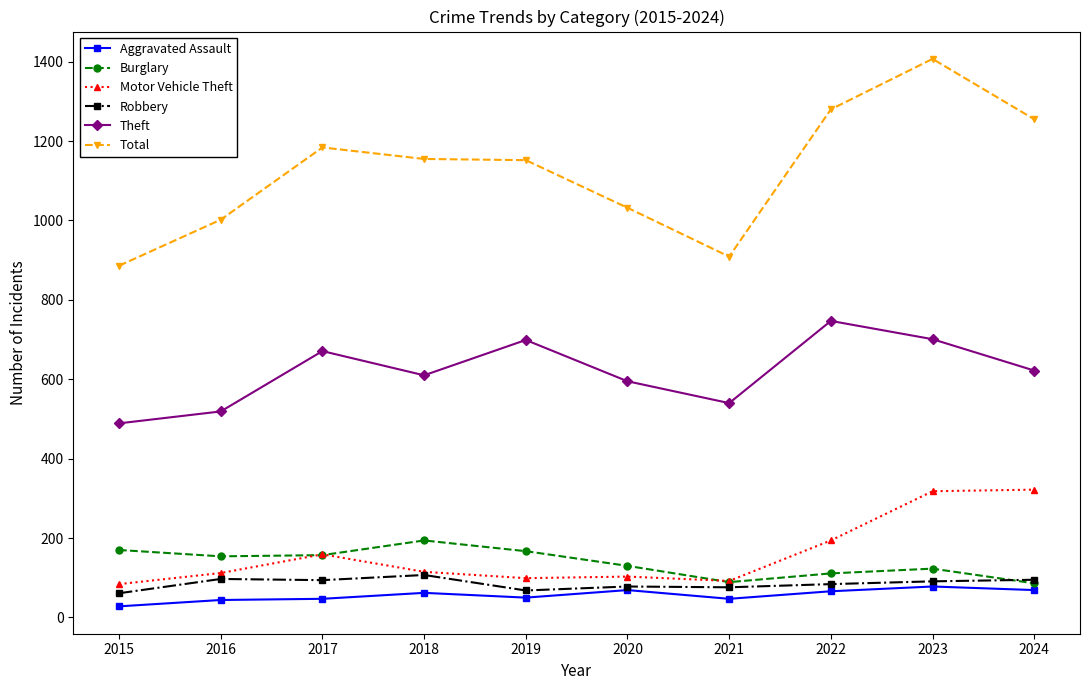

What is the value of the Robbery point at the 6th from the left?

78